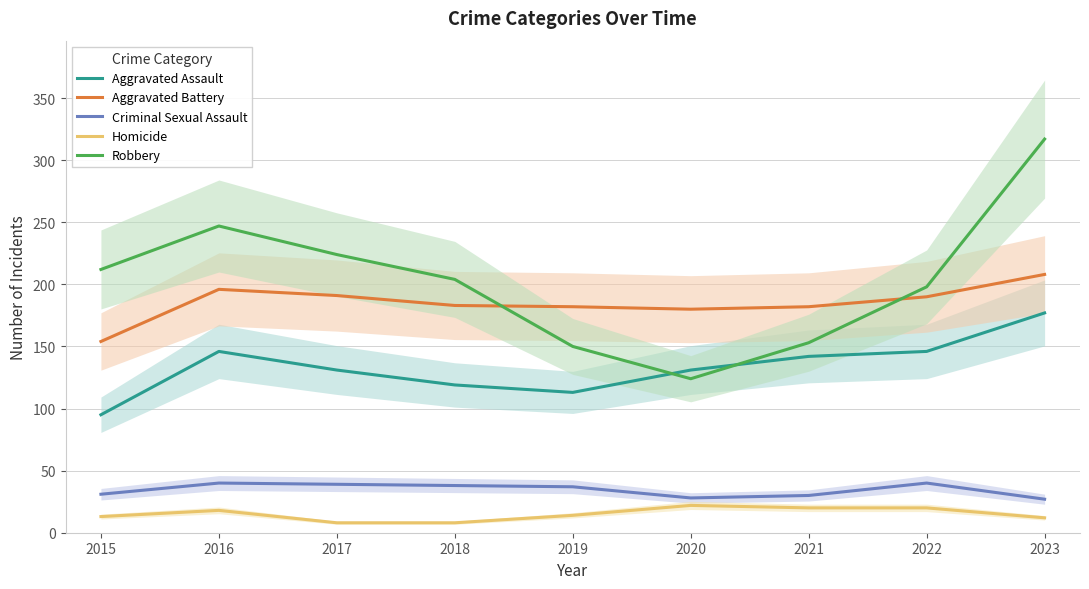

At which category does Criminal Sexual Assault reach its first local valley?

2020